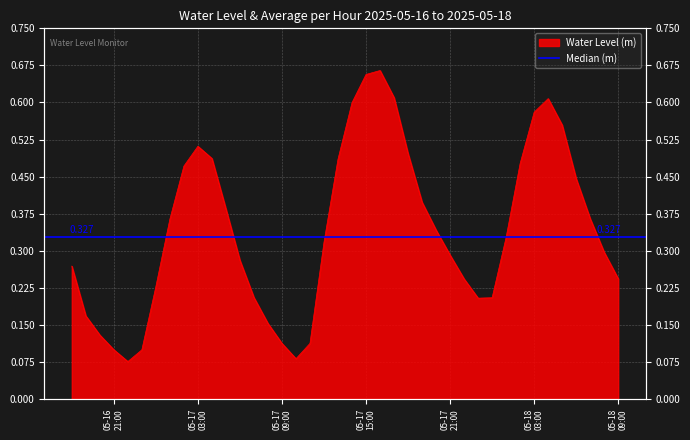

Reading left to right, what are all the values shown in this chart?

0.3	0.2	0.1	0.1	0.1	0.1	0.2	0.4	0.5	0.5	0.5	0.4	0.3	0.2	0.2	0.1	0.1	0.1	0.3	0.5	0.6	0.7	0.7	0.6	0.5	0.4	0.3	0.3	0.2	0.2	0.2	0.3	0.5	0.6	0.6	0.6	0.4	0.4	0.3	0.2